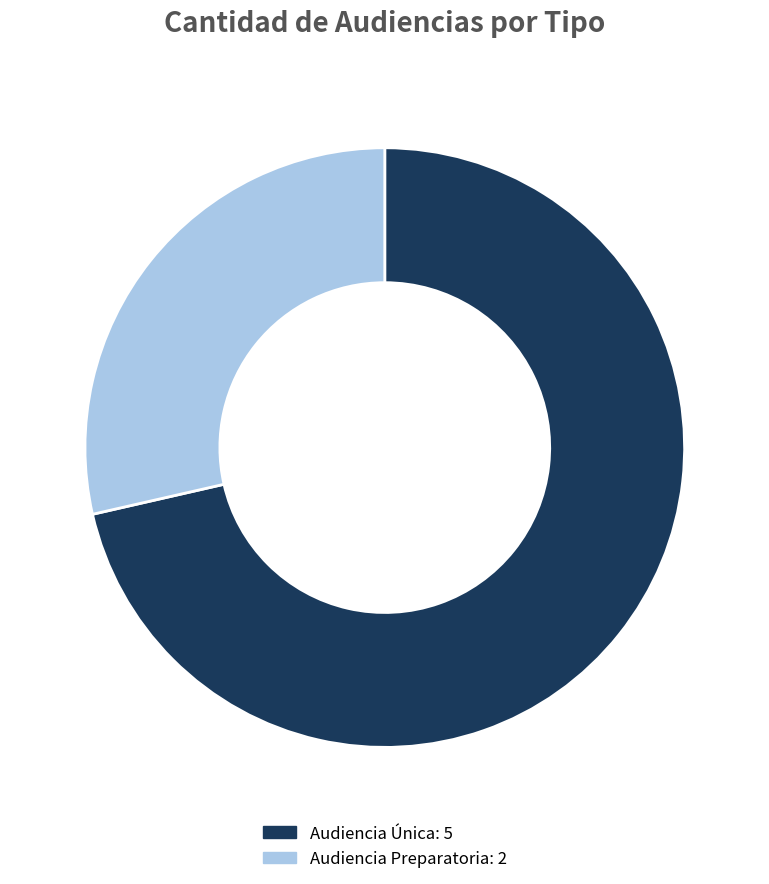

Is there any slice that represents more than half of the pie?

Yes